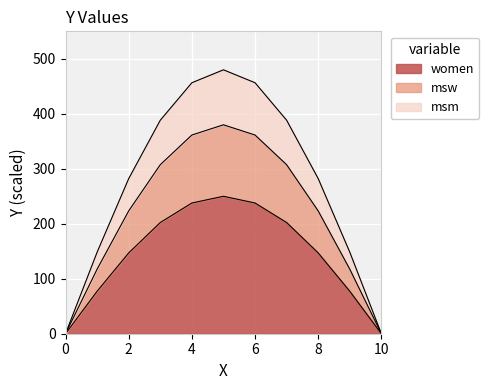

Count the number of categories in the chart.

11